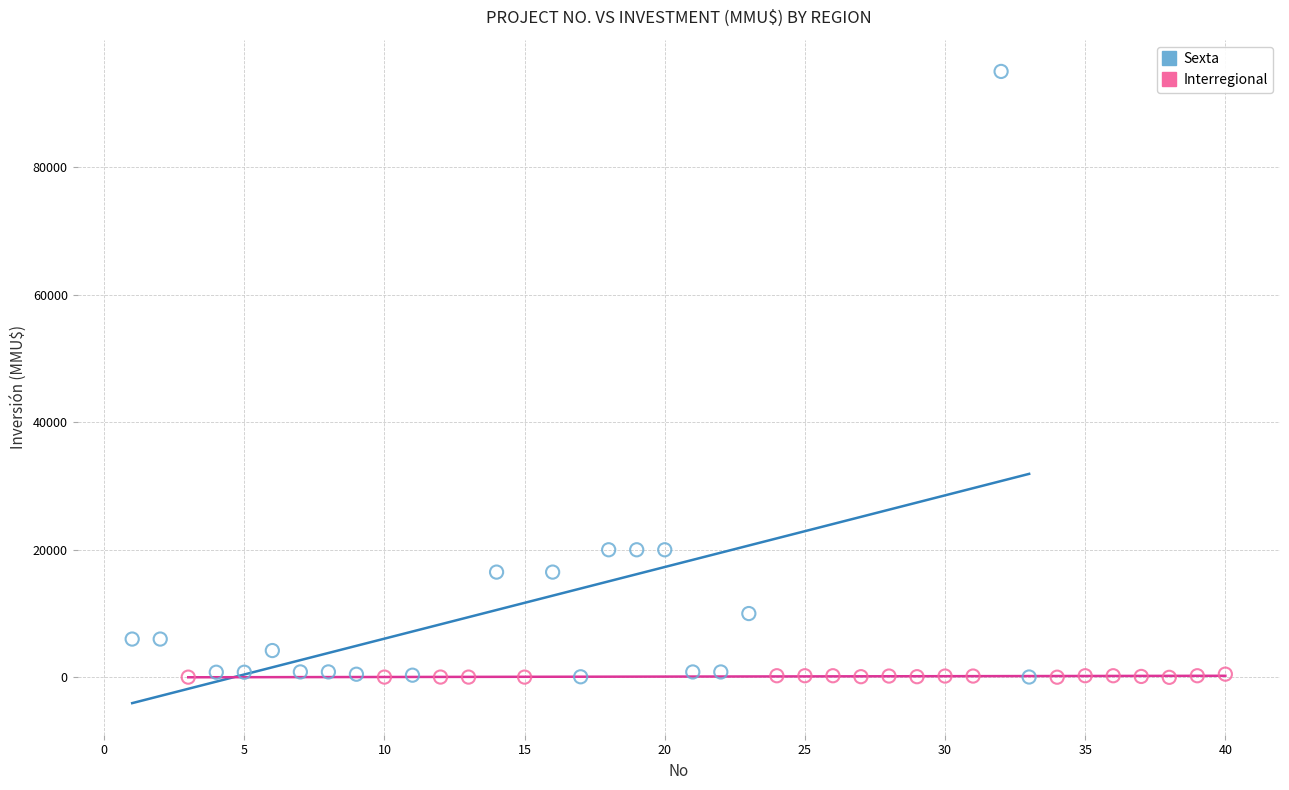

Which series has the largest Y range (max minus min)?

Sexta